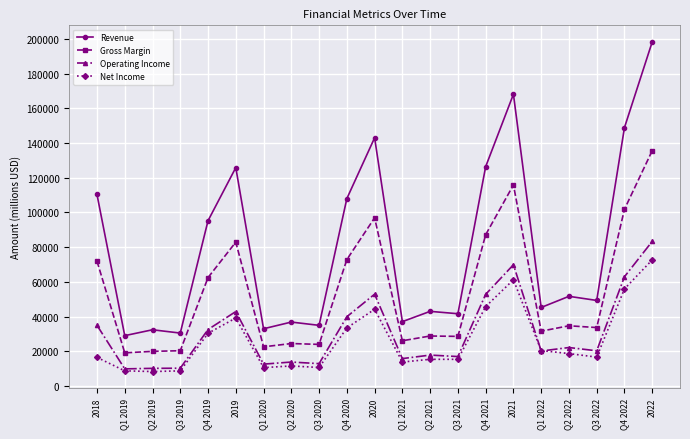

True or false: Net Income and Gross Margin intersect in this chart.

False